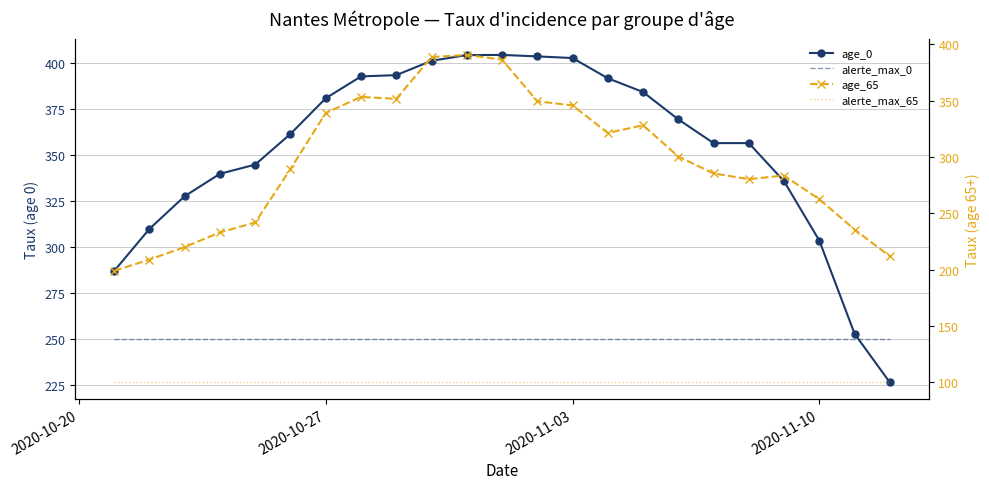

Which series has the largest total across all categories?

age_0